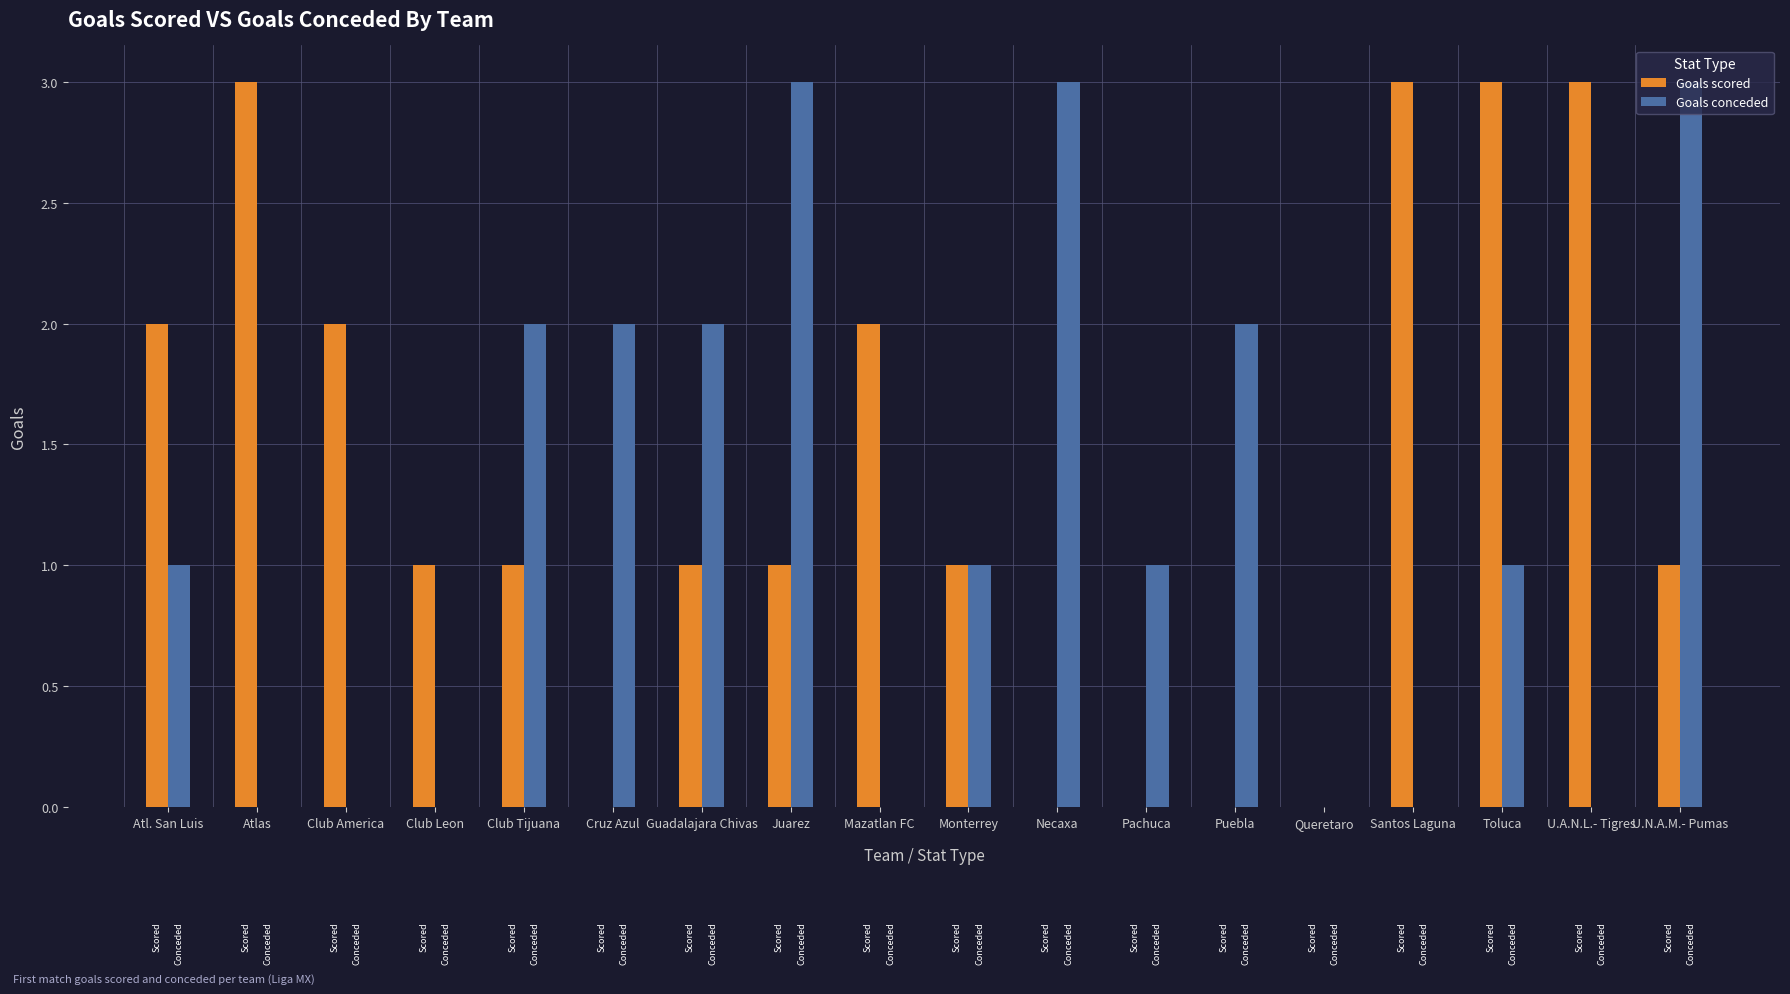

Reading left to right, extract all data points from this chart.

Goals scored: 2	3	2	1	1	0	1	1	2	1	0	0	0	0	3	3	3	1
Goals conceded: 1	0	0	0	2	2	2	3	0	1	3	1	2	0	0	1	0	3